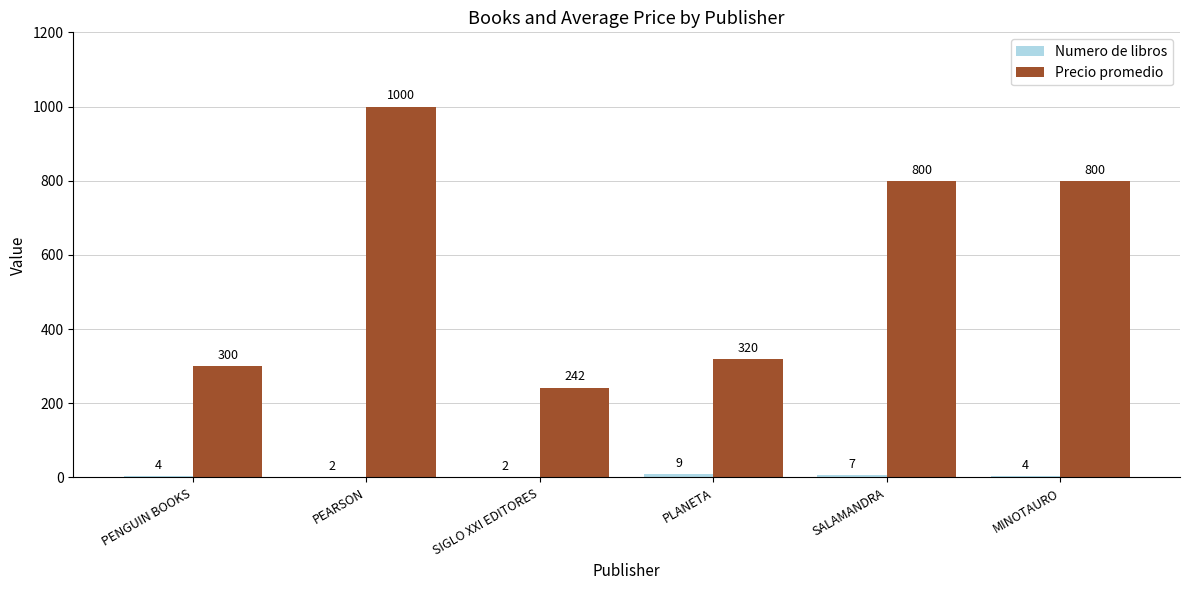

The Precio promedio series shows 300.0 at PENGUIN BOOKS. True or false?

True